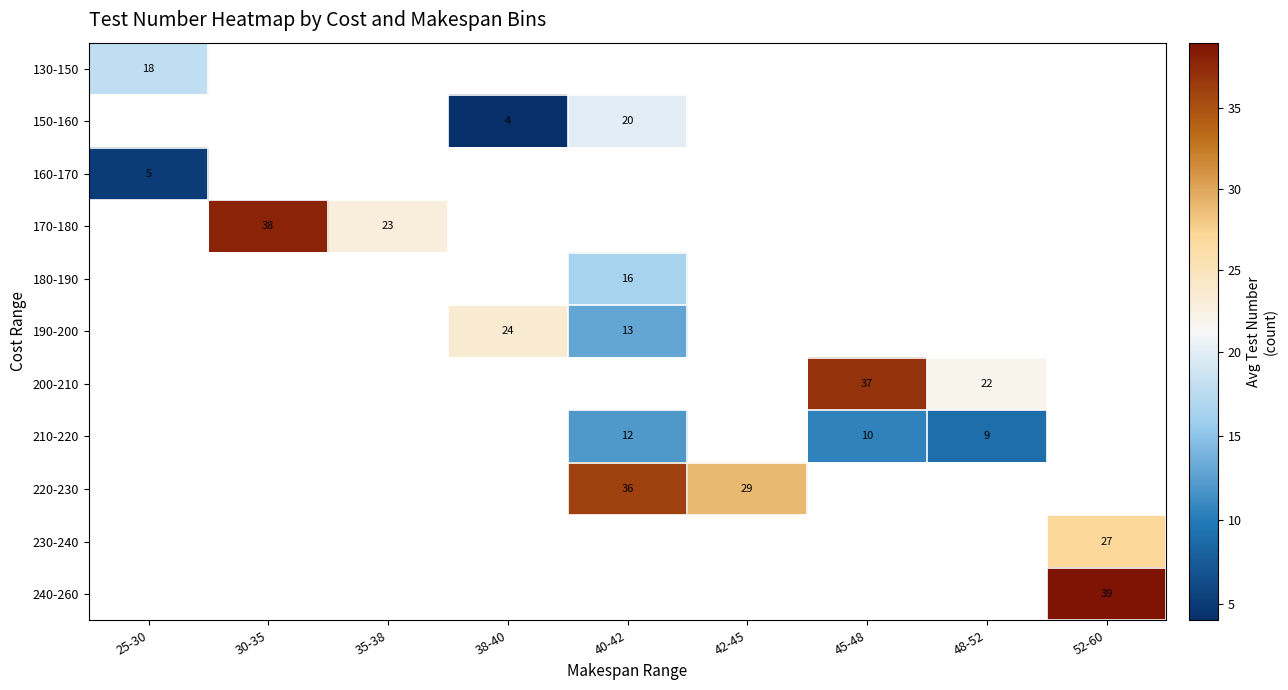

Is it true that 210-220 equals 10 at 45-48?

True